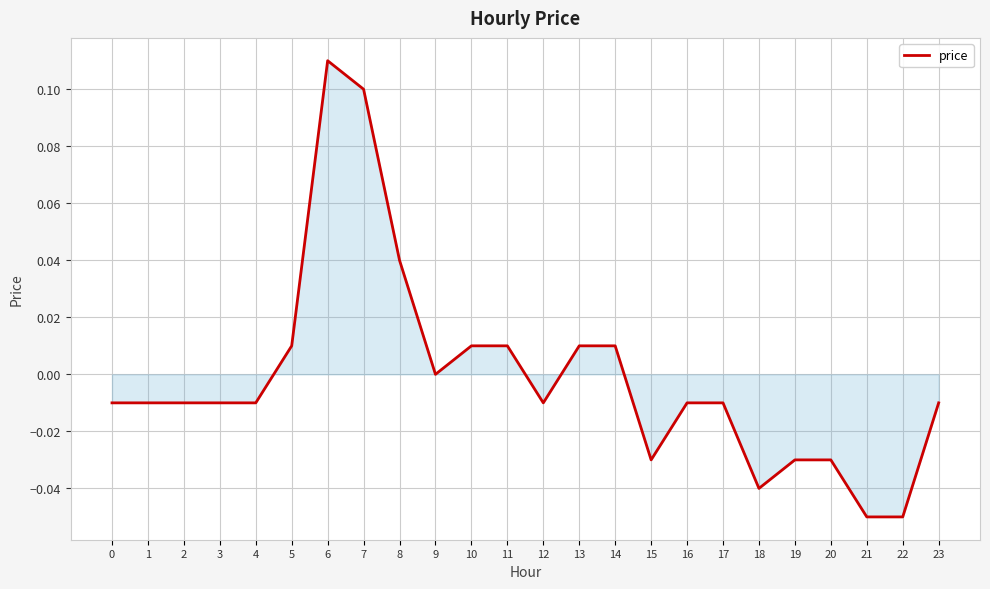

How many lines are shown in the chart?

1